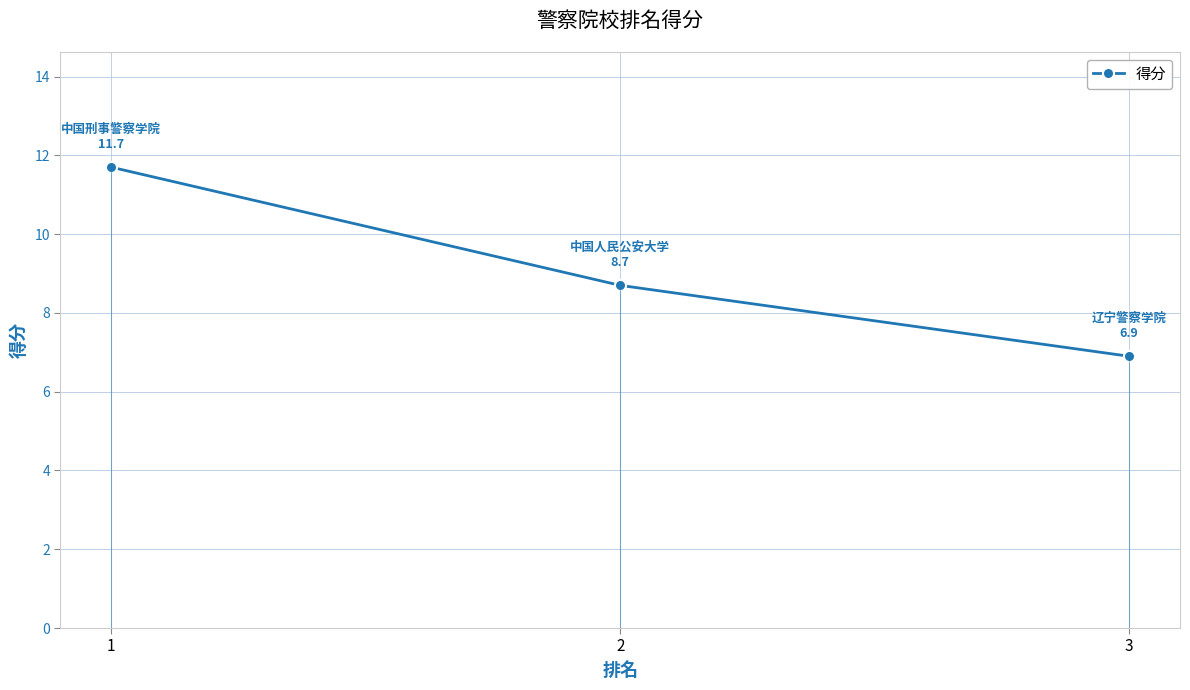

The chart shows a value of 5.3 at 1. True or false?

False